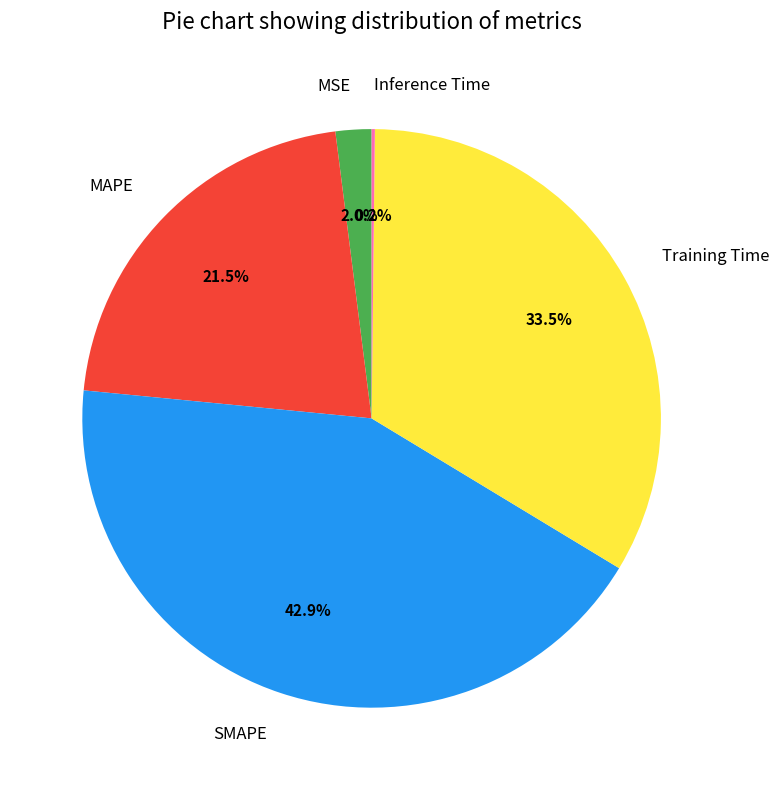

Which category has the biggest portion of the pie?

SMAPE